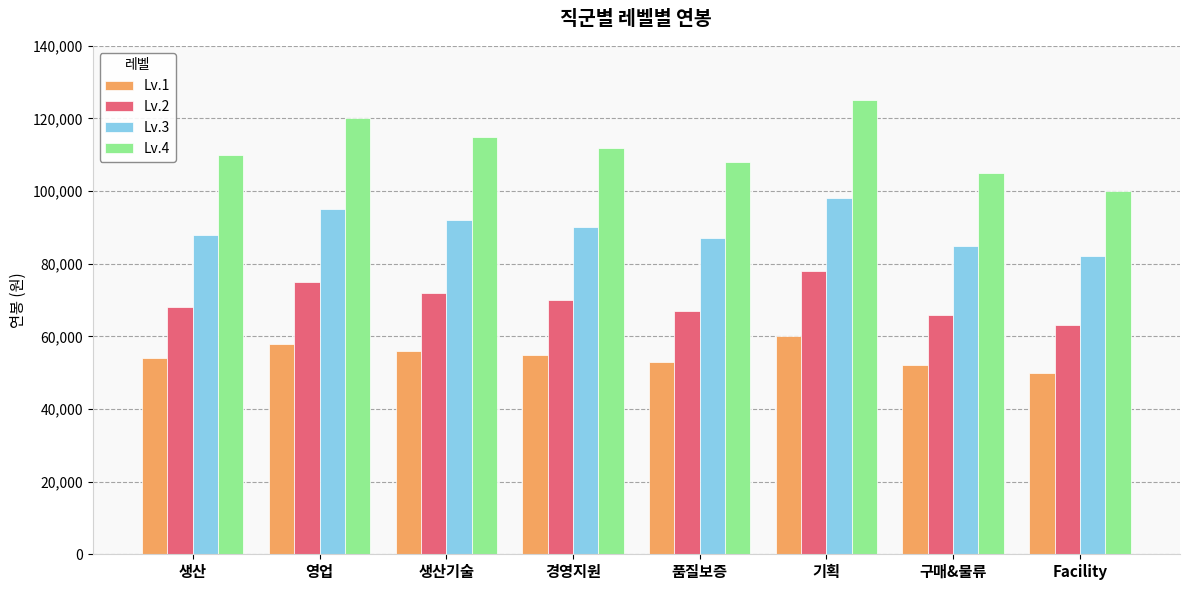

Is the value of Lv.2 at 생산 greater than the value of Lv.3 at 생산기술?

No